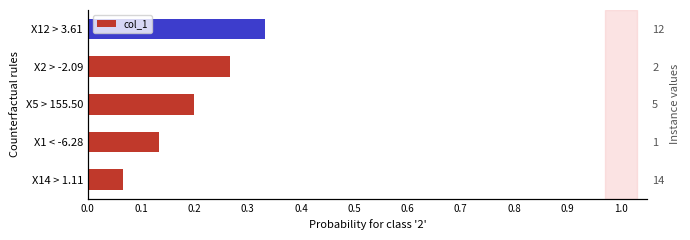

Which has a higher value, X14 > 1.11 or X2 > -2.09?

X2 > -2.09